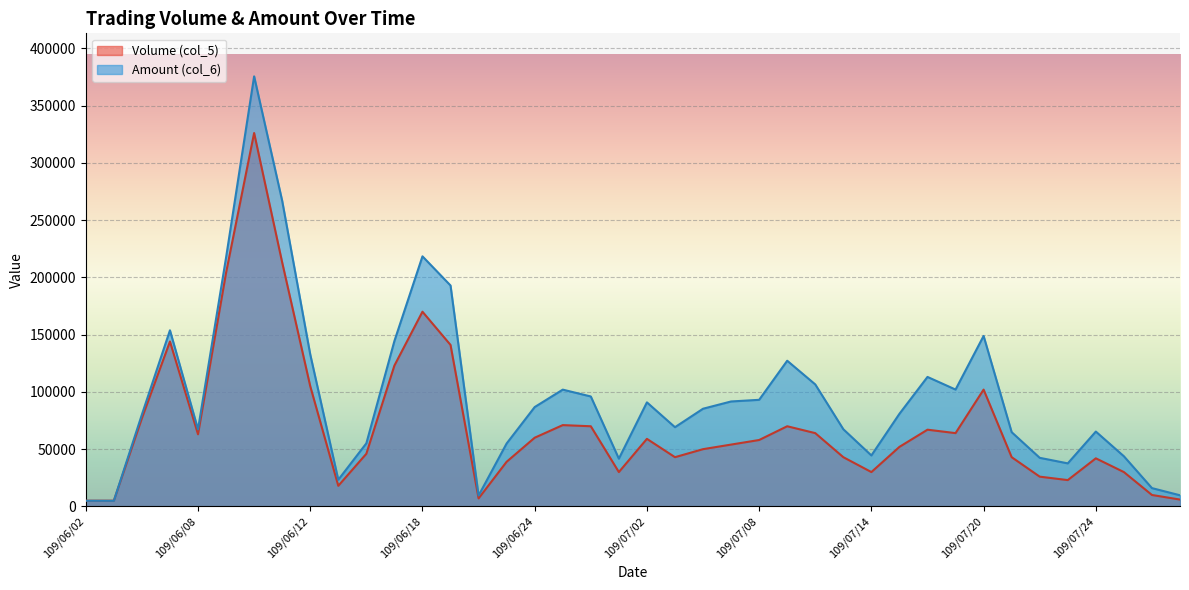

Which series has the largest range (max minus min)?

Amount (col_6)